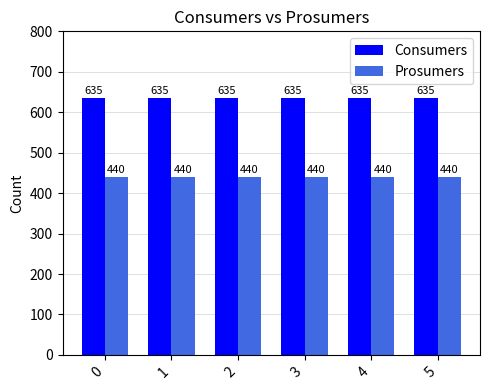

Reading left to right, what are all the values shown in this chart?

Consumers: 0=635	1=635	2=635	3=635	4=635	5=635
Prosumers: 0=440	1=440	2=440	3=440	4=440	5=440